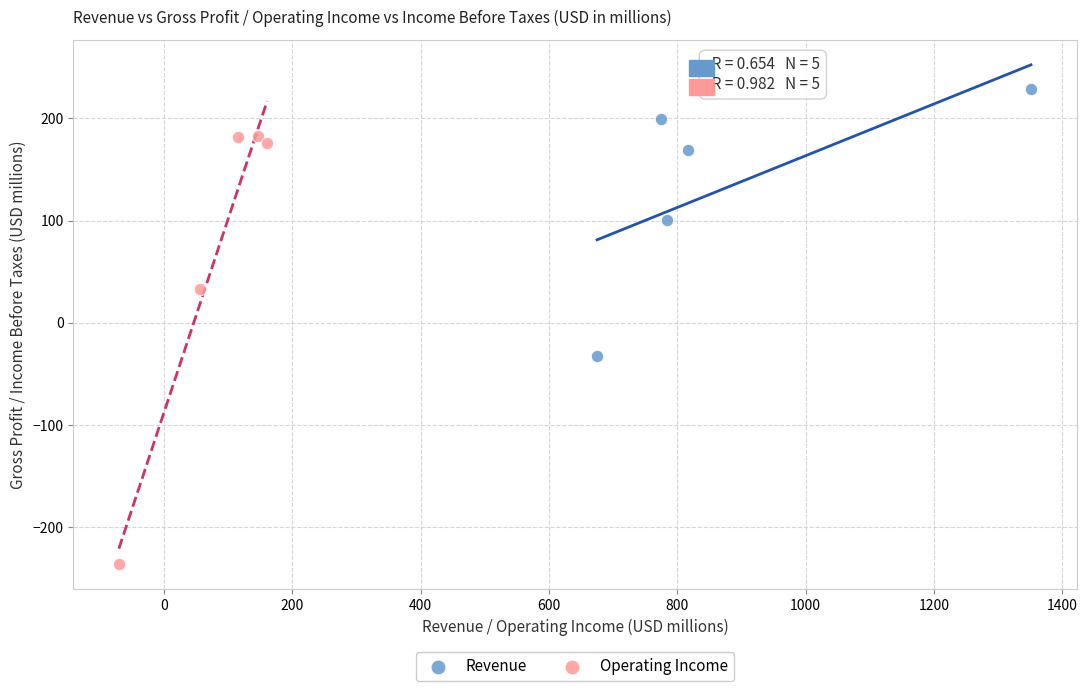

Which series contains the highest Y value?

Revenue